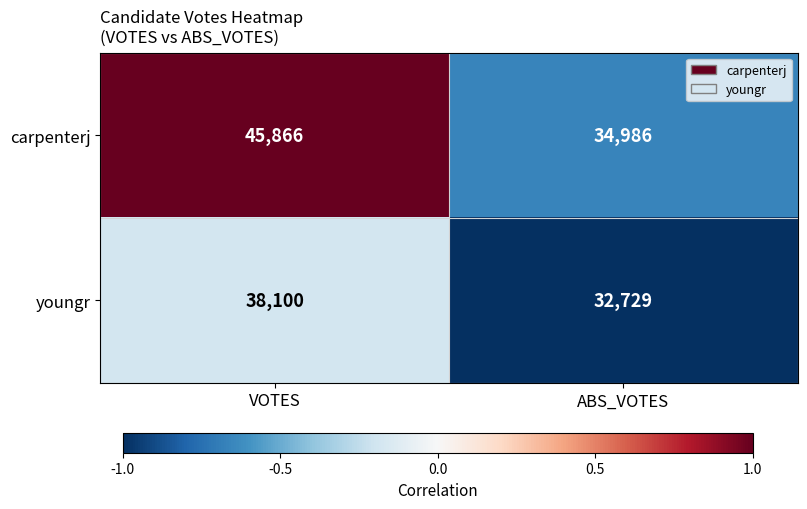

The carpenterj series shows 34986 at ABS_VOTES. True or false?

True